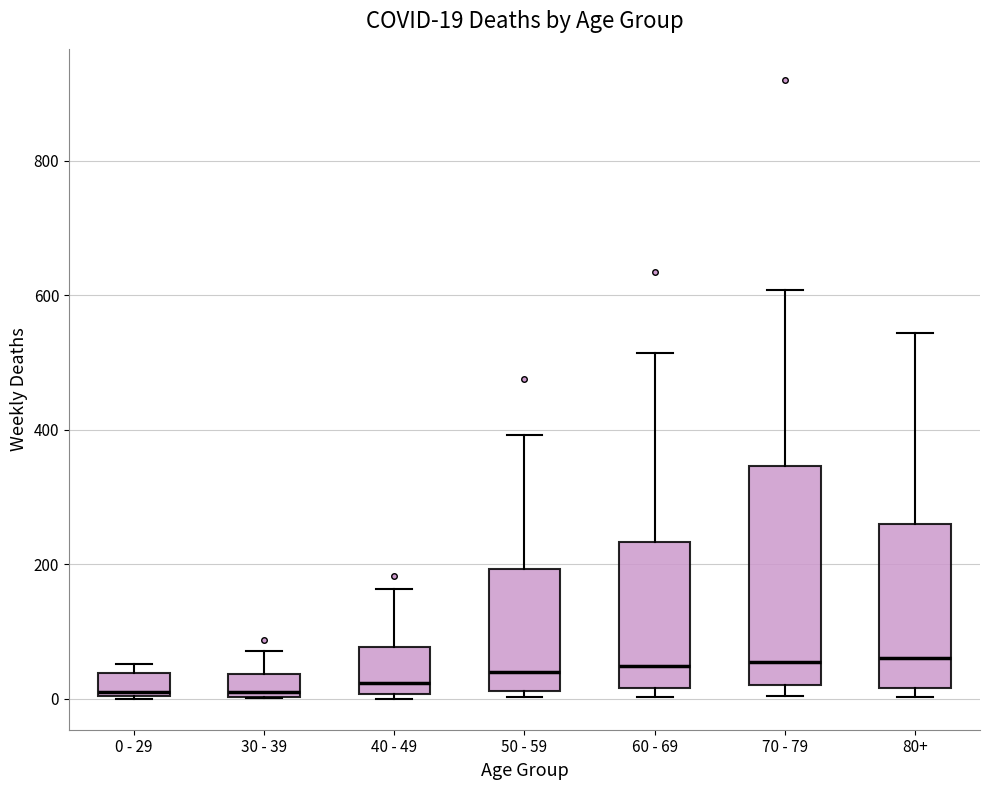

Which box is the tallest, from its lower edge to its upper edge?

70 - 79